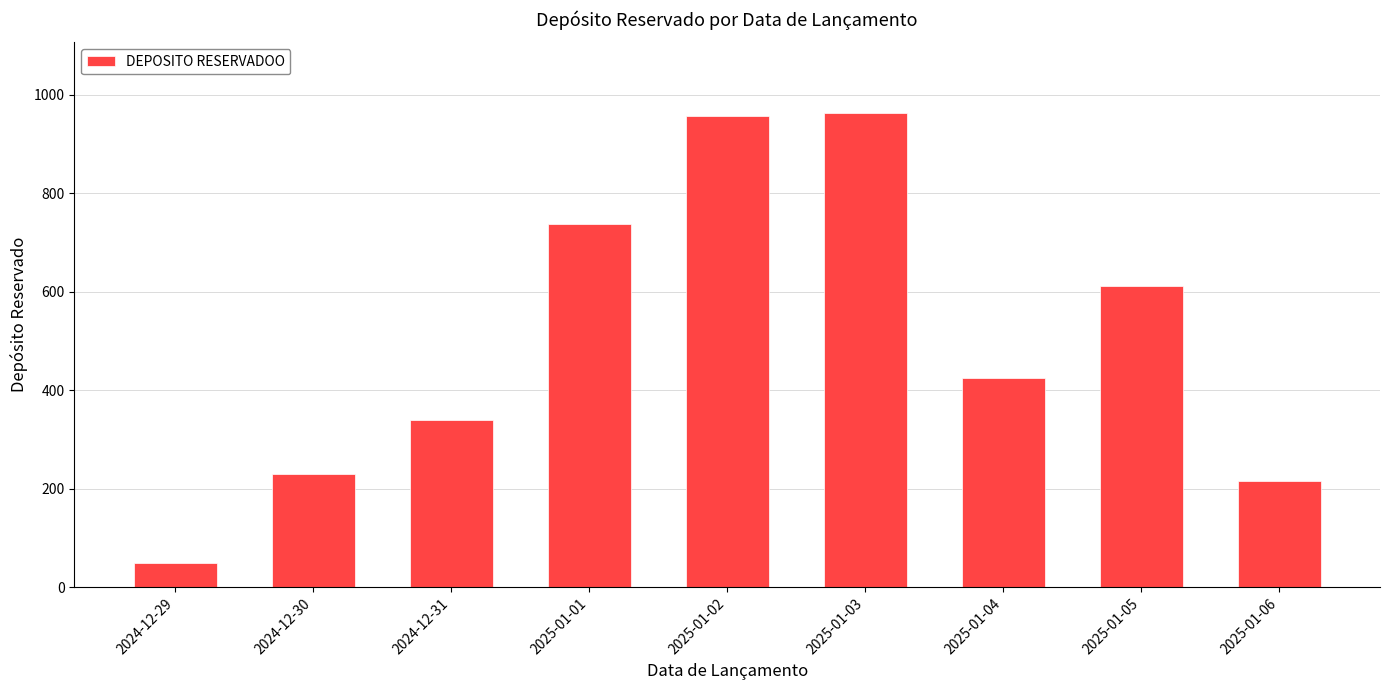

Where is the data nearest to the value 506?

2025-01-04